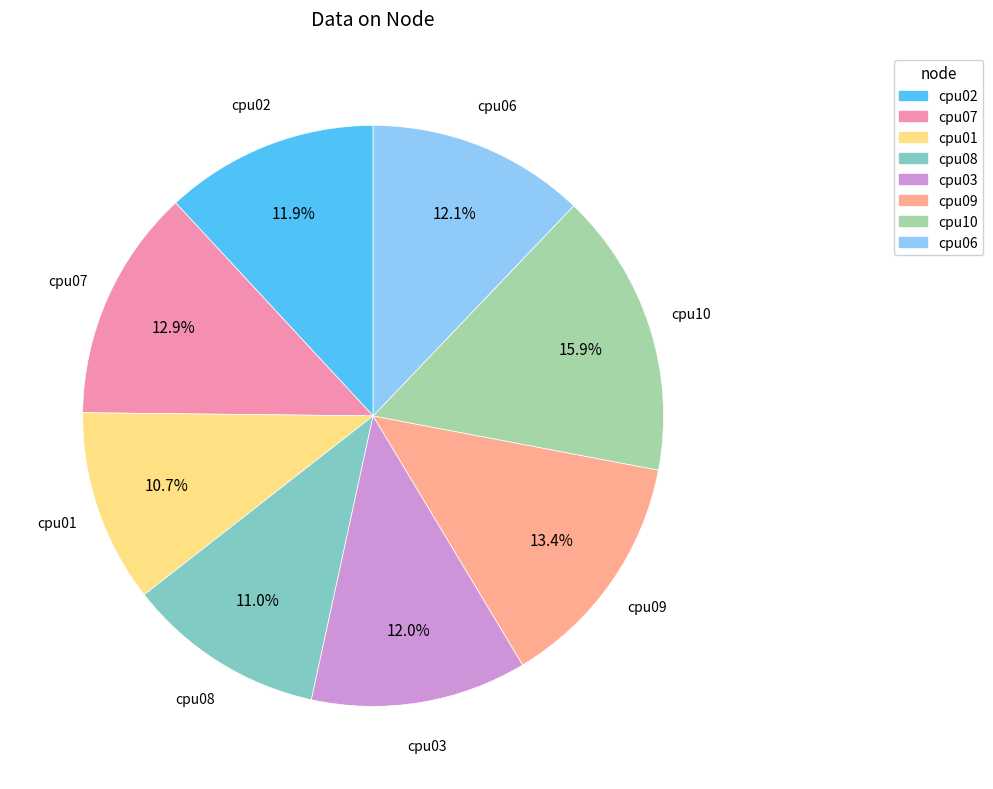

To the nearest percent, what is the combined percentage of cpu02 and cpu08?

23%